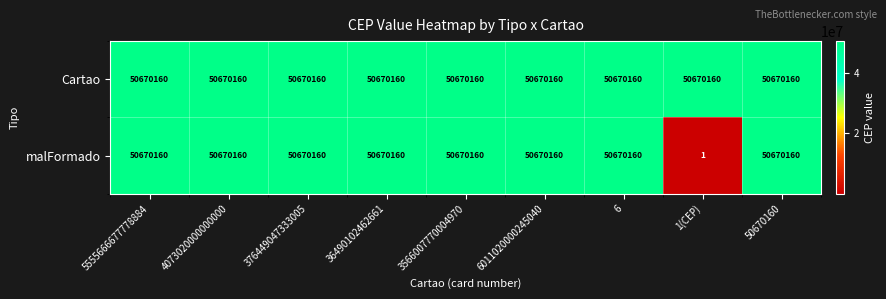

Rank the series by their average value, from highest to lowest.

Cartao, malFormado